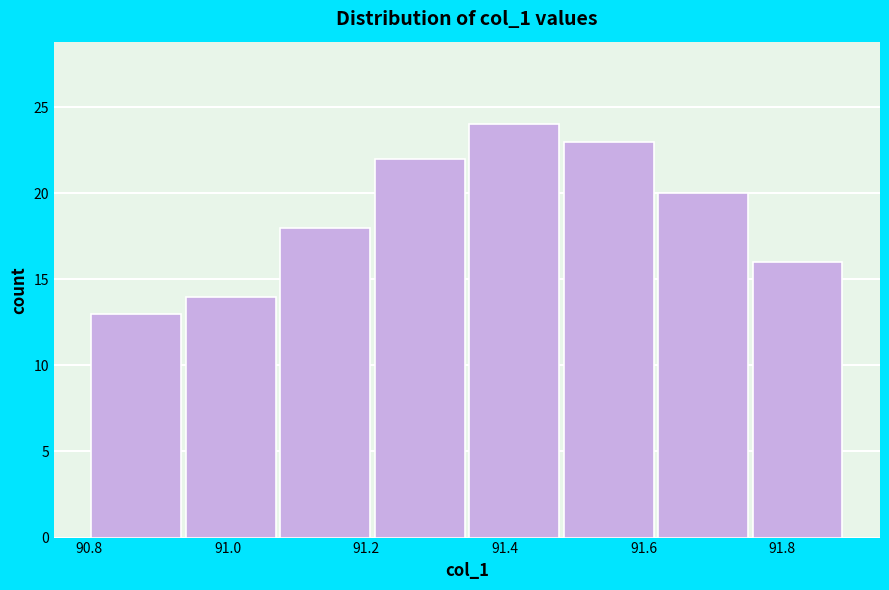

Reading left to right, transcribe this chart: for each bar, give the range it covers on the x-axis and its height. Neither the bar edges nor the heights are printed on the chart, so give them approximately, as read against the axes.

90.80 to 90.94: 13
90.94 to 91.08: 14
91.08 to 91.20: 18
91.20 to 91.34: 22
91.34 to 91.48: 24
91.48 to 91.62: 23
91.62 to 91.76: 20
91.76 to 91.90: 16